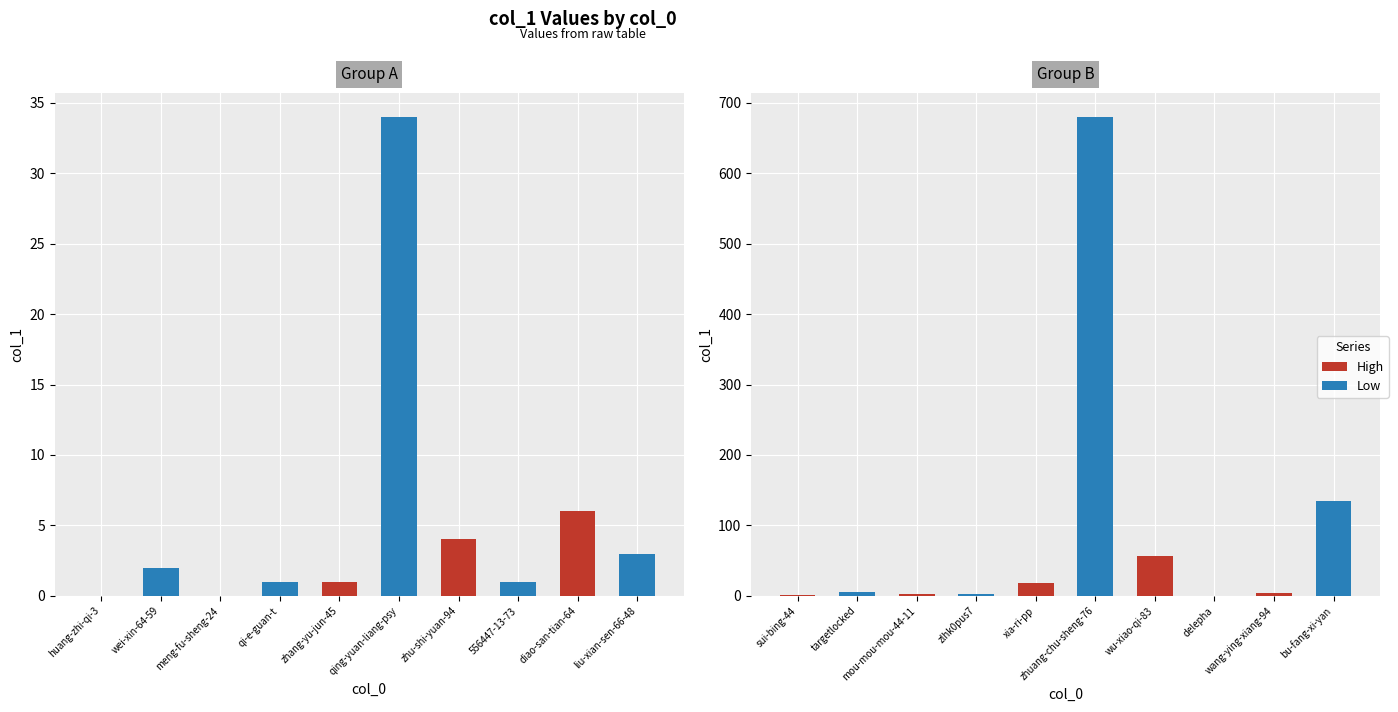

What is the maximum value shown in the chart?

680